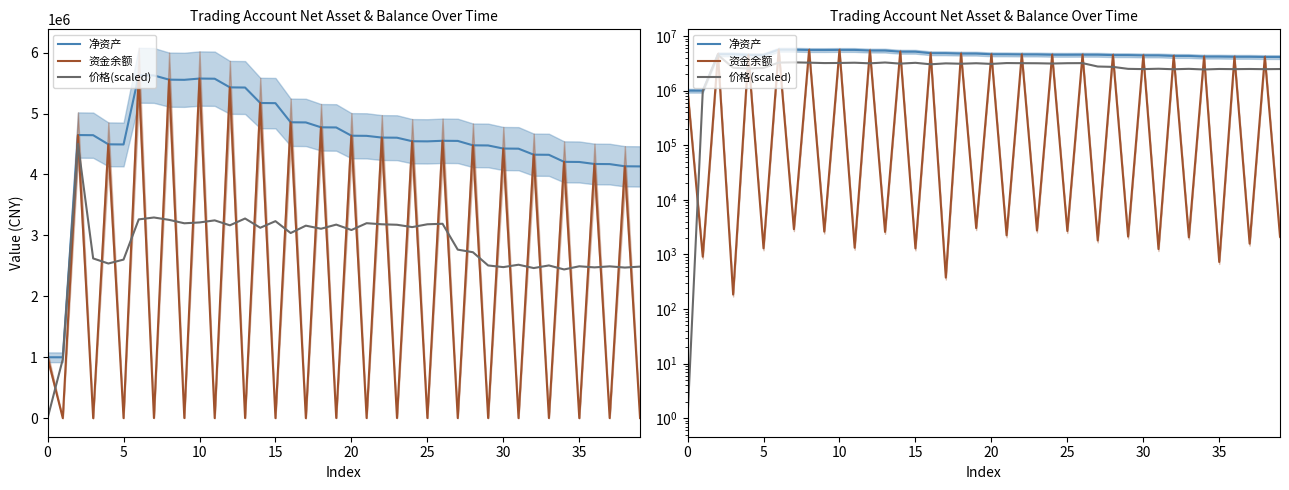

What is the value of the 价格(scaled) point at the 14th from the left?

3277042.2